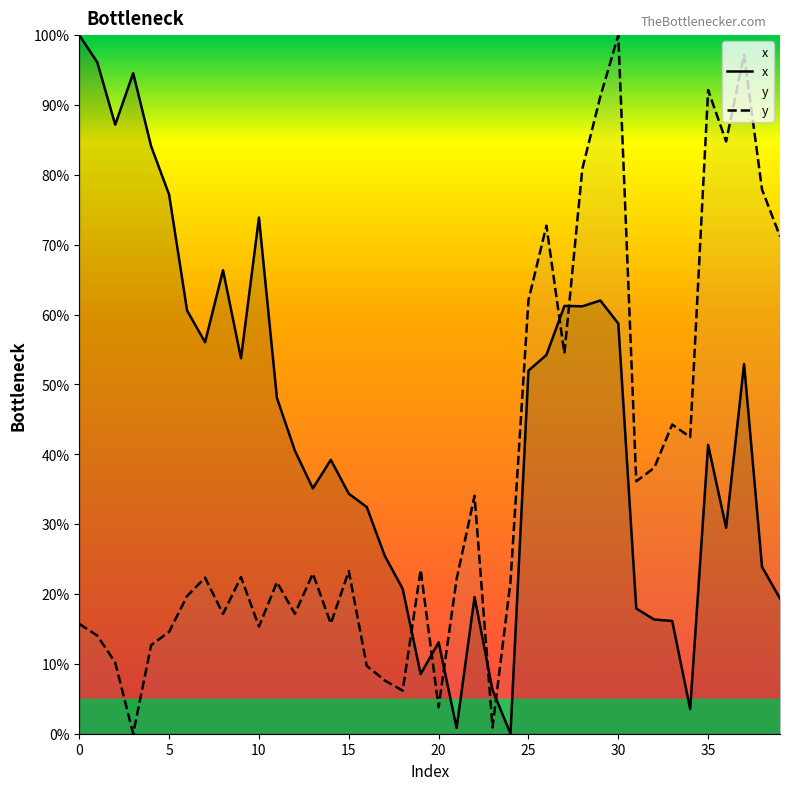

Where do x and y first cross each other?

18 and 19